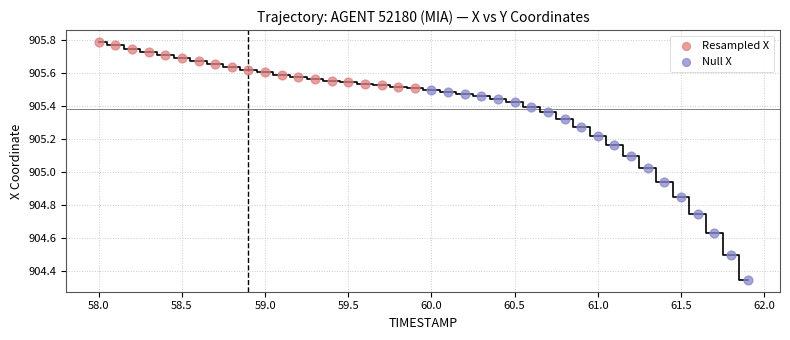

What are all the series names shown in the legend?

Resampled X, Null X